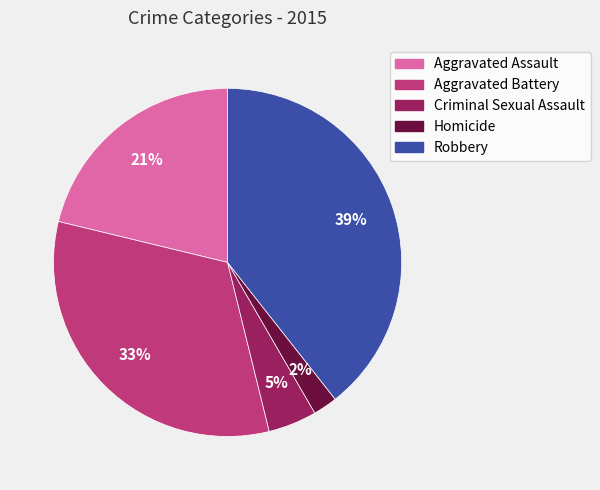

True or false: Robbery accounts for 39% of the total.

True